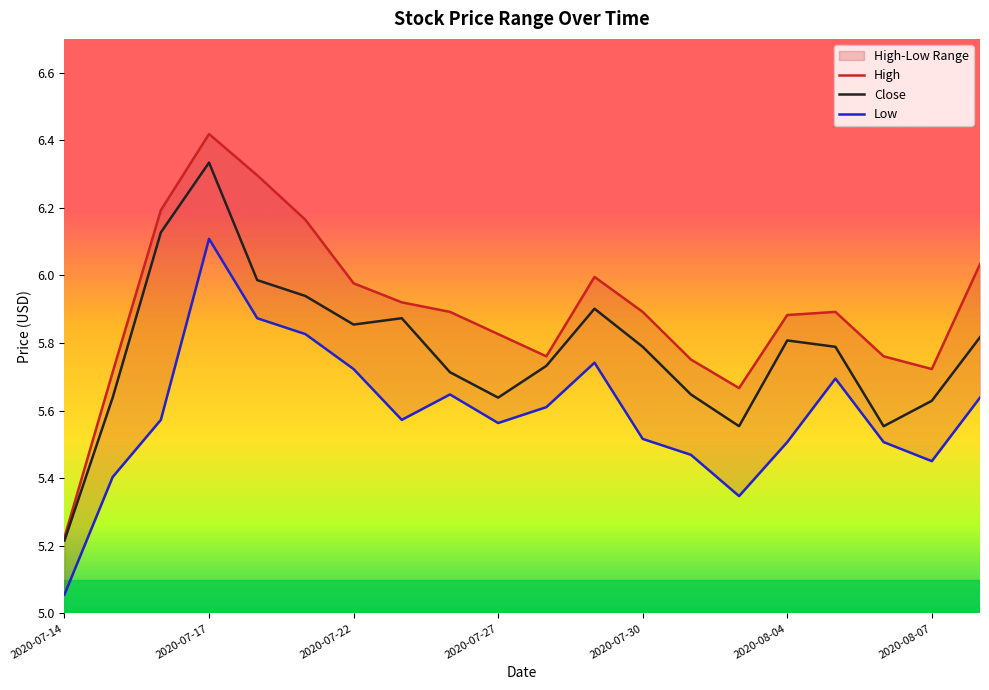

What is the sum of all High values?

118.0